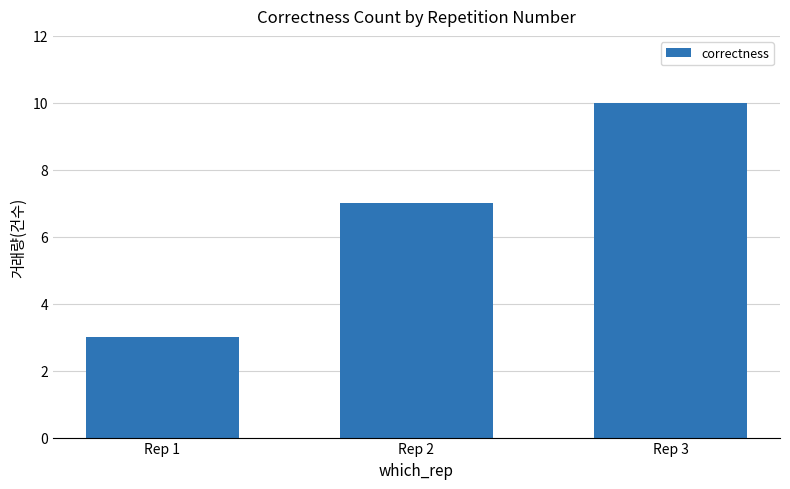

Are the bars horizontal?

No